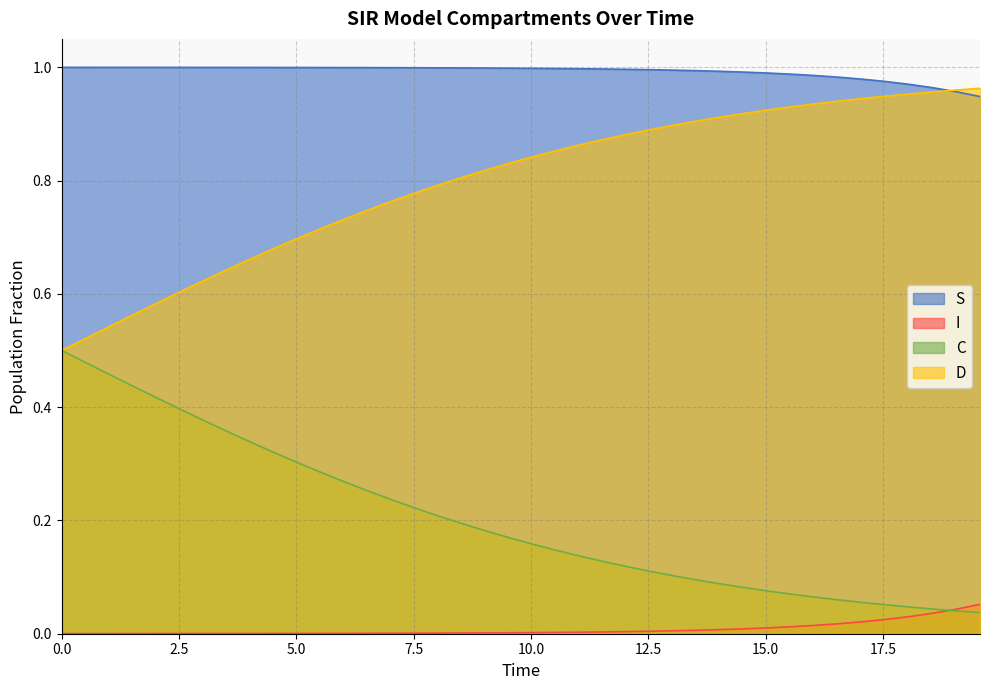

What is the sum of all S values?

0.3